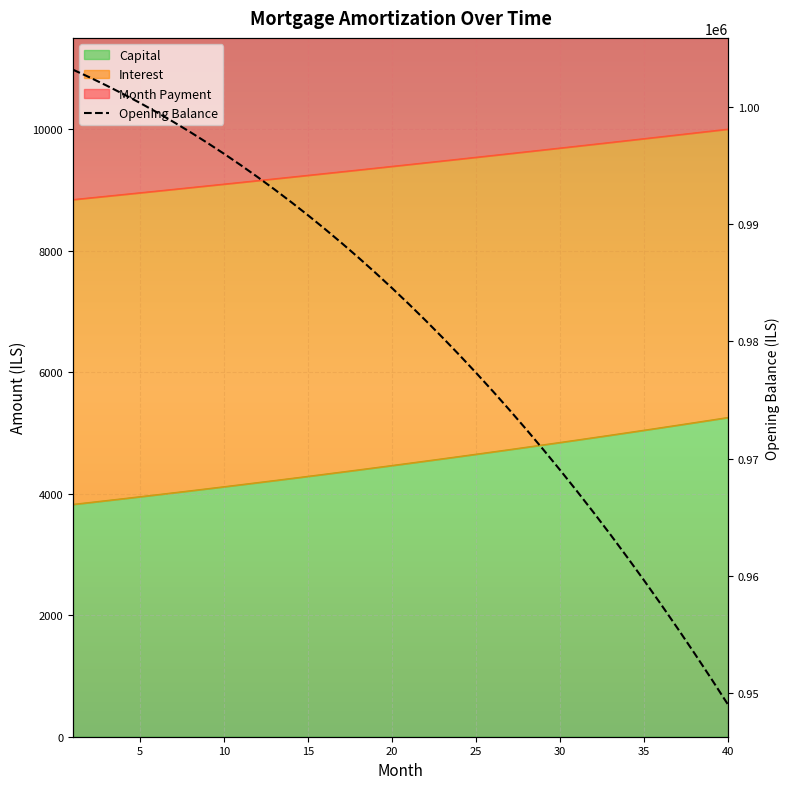

What is the average value?

981144.2